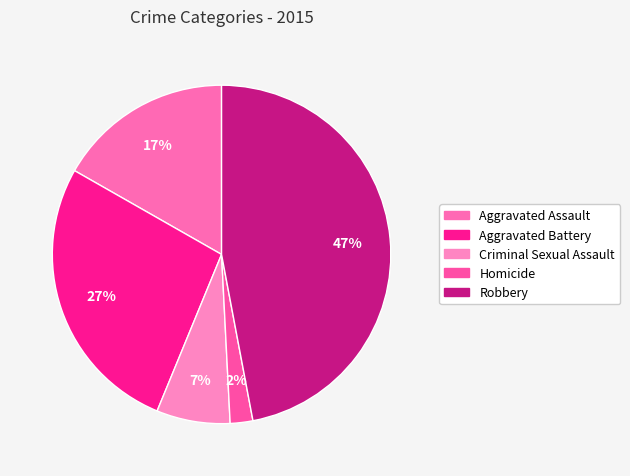

True or false: Aggravated Assault accounts for 17% of the total.

True